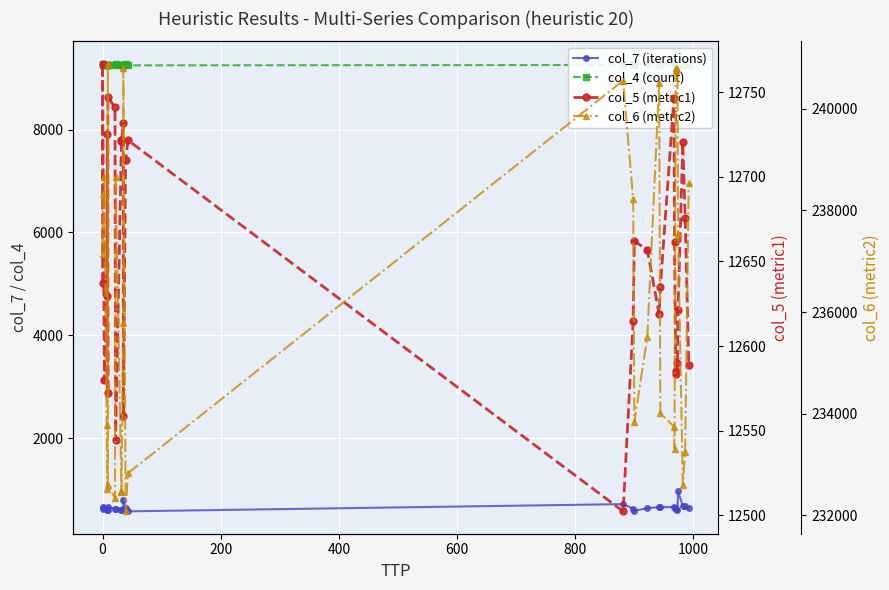

What are all the series names shown in the legend?

col_7 (iterations), col_4 (count), col_5 (metric1), col_6 (metric2)